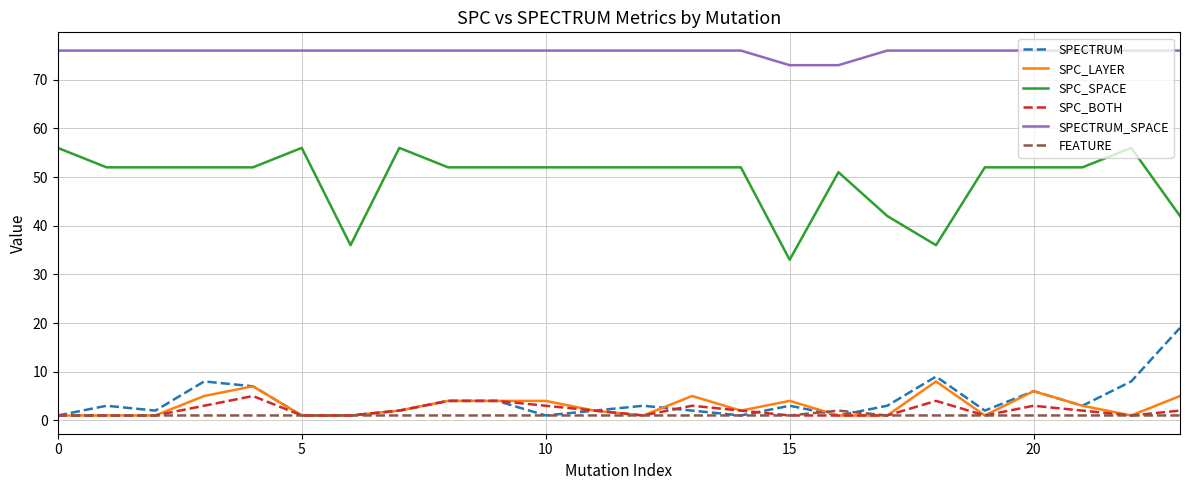

True or false: SPC_BOTH and SPC_SPACE intersect in this chart.

False